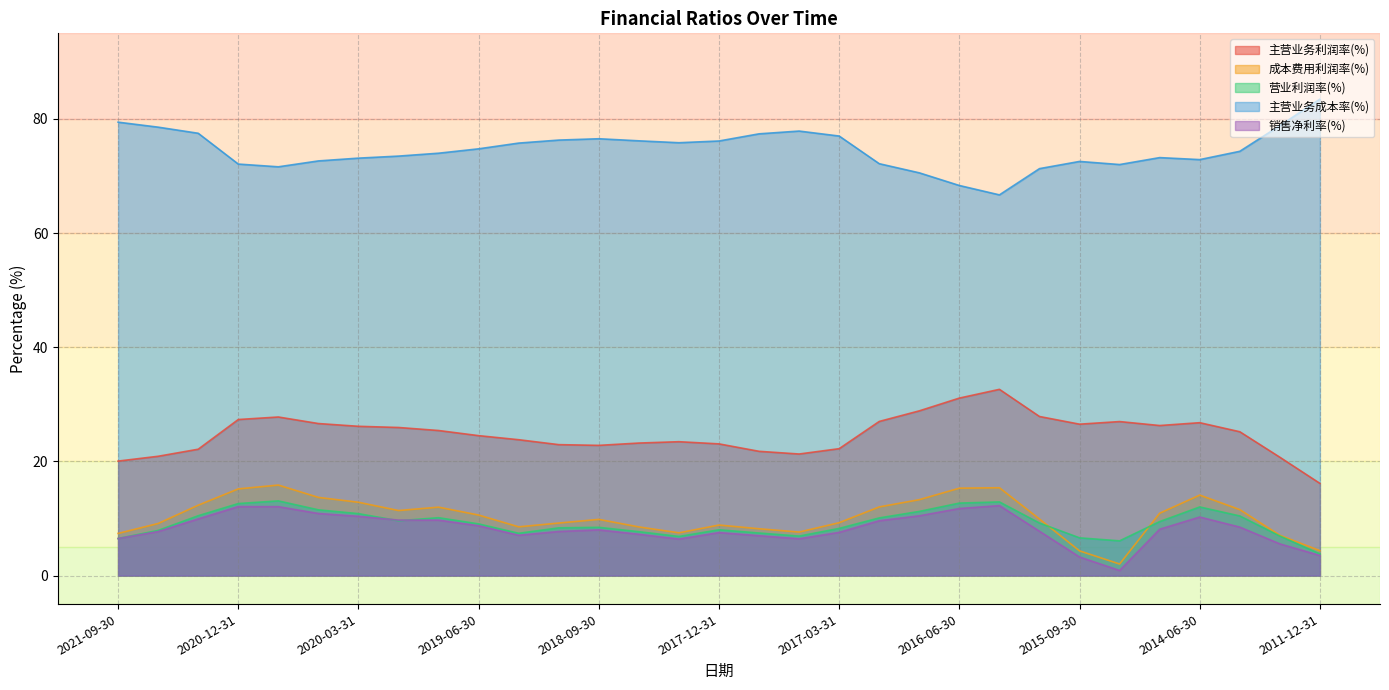

Reading left to right, what are all the values shown in this chart?

主营业务利润率(%): 2021-09-30=20.1	2021-06-30=20.9	2021-03-31=22.1	2020-12-31=27.3	2020-09-30=27.8	2020-06-30=26.6	2020-03-31=26.1	2019-12-31=25.9	2019-09-30=25.4	2019-06-30=24.5	2019-03-31=23.8	2018-12-31=22.9	2018-09-30=22.8	2018-06-30=23.2	2018-03-31=23.5	2017-12-31=23.1	2017-09-30=21.8	2017-06-30=21.3	2017-03-31=22.2	2016-12-31=27.0	2016-09-30=28.9	2016-06-30=31.1	2016-03-31=32.6	2015-12-31=27.9	2015-09-30=26.5	2015-06-30=27.0	2014-12-31=26.3	2014-06-30=26.8	2013-12-31=25.2	2012-12-31=20.7	2011-12-31=16.1
成本费用利润率(%): 2021-09-30=7.4	2021-06-30=9.1	2021-03-31=12.3	2020-12-31=15.2	2020-09-30=15.9	2020-06-30=13.7	2020-03-31=12.8	2019-12-31=11.4	2019-09-30=12.0	2019-06-30=10.6	2019-03-31=8.5	2018-12-31=9.2	2018-09-30=9.8	2018-06-30=8.5	2018-03-31=7.5	2017-12-31=8.9	2017-09-30=8.2	2017-06-30=7.6	2017-03-31=9.3	2016-12-31=12.0	2016-09-30=13.3	2016-06-30=15.3	2016-03-31=15.4	2015-12-31=9.9	2015-09-30=4.3	2015-06-30=2.0	2014-12-31=10.9	2014-06-30=14.1	2013-12-31=11.6	2012-12-31=7.1	2011-12-31=4.4
营业利润率(%): 2021-09-30=6.5	2021-06-30=7.9	2021-03-31=10.5	2020-12-31=12.6	2020-09-30=13.1	2020-06-30=11.5	2020-03-31=10.8	2019-12-31=9.6	2019-09-30=10.1	2019-06-30=9.1	2019-03-31=7.4	2018-12-31=8.4	2018-09-30=8.4	2018-06-30=7.7	2018-03-31=6.8	2017-12-31=8.0	2017-09-30=7.5	2017-06-30=6.9	2017-03-31=8.3	2016-12-31=10.1	2016-09-30=11.2	2016-06-30=12.7	2016-03-31=12.9	2015-12-31=9.2	2015-09-30=6.6	2015-06-30=6.1	2014-12-31=9.5	2014-06-30=12.0	2013-12-31=10.4	2012-12-31=6.9	2011-12-31=3.8
主营业务成本率(%): 2021-09-30=79.4	2021-06-30=78.6	2021-03-31=77.5	2020-12-31=72.1	2020-09-30=71.6	2020-06-30=72.6	2020-03-31=73.1	2019-12-31=73.5	2019-09-30=74.0	2019-06-30=74.8	2019-03-31=75.8	2018-12-31=76.3	2018-09-30=76.5	2018-06-30=76.2	2018-03-31=75.8	2017-12-31=76.1	2017-09-30=77.4	2017-06-30=77.9	2017-03-31=77.0	2016-12-31=72.2	2016-09-30=70.6	2016-06-30=68.3	2016-03-31=66.7	2015-12-31=71.3	2015-09-30=72.6	2015-06-30=72.0	2014-12-31=73.2	2014-06-30=72.9	2013-12-31=74.3	2012-12-31=78.8	2011-12-31=83.5
销售净利率(%): 2021-09-30=6.5	2021-06-30=7.7	2021-03-31=9.9	2020-12-31=12.1	2020-09-30=12.1	2020-06-30=10.9	2020-03-31=10.4	2019-12-31=9.7	2019-09-30=9.7	2019-06-30=8.7	2019-03-31=7.1	2018-12-31=7.7	2018-09-30=8.0	2018-06-30=7.2	2018-03-31=6.4	2017-12-31=7.5	2017-09-30=7.0	2017-06-30=6.4	2017-03-31=7.6	2016-12-31=9.6	2016-09-30=10.5	2016-06-30=11.7	2016-03-31=12.3	2015-12-31=7.8	2015-09-30=3.2	2015-06-30=0.9	2014-12-31=8.1	2014-06-30=10.3	2013-12-31=8.5	2012-12-31=5.5	2011-12-31=3.5